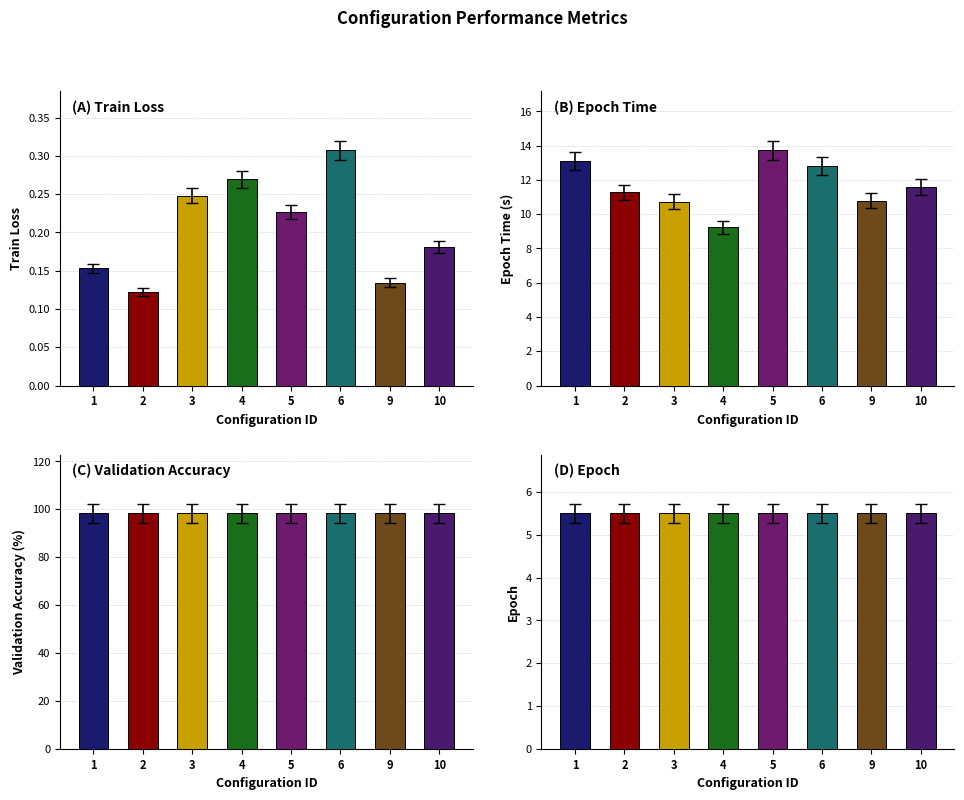

The Epoch series shows 5.5 at 9. True or false?

True